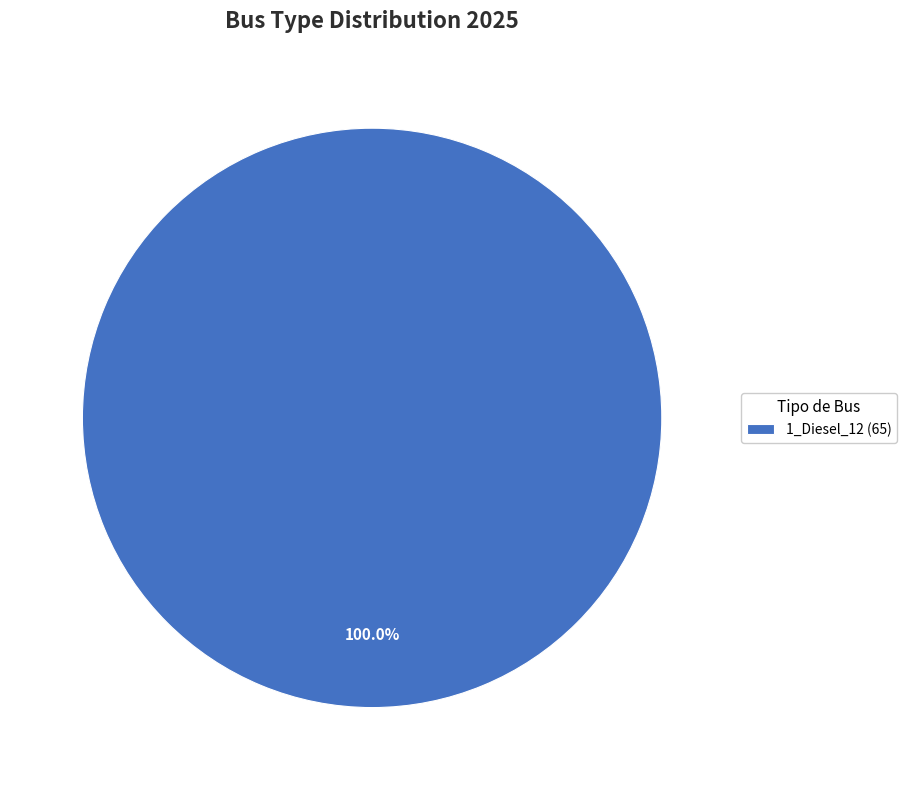

Does any single category account for the majority?

Yes